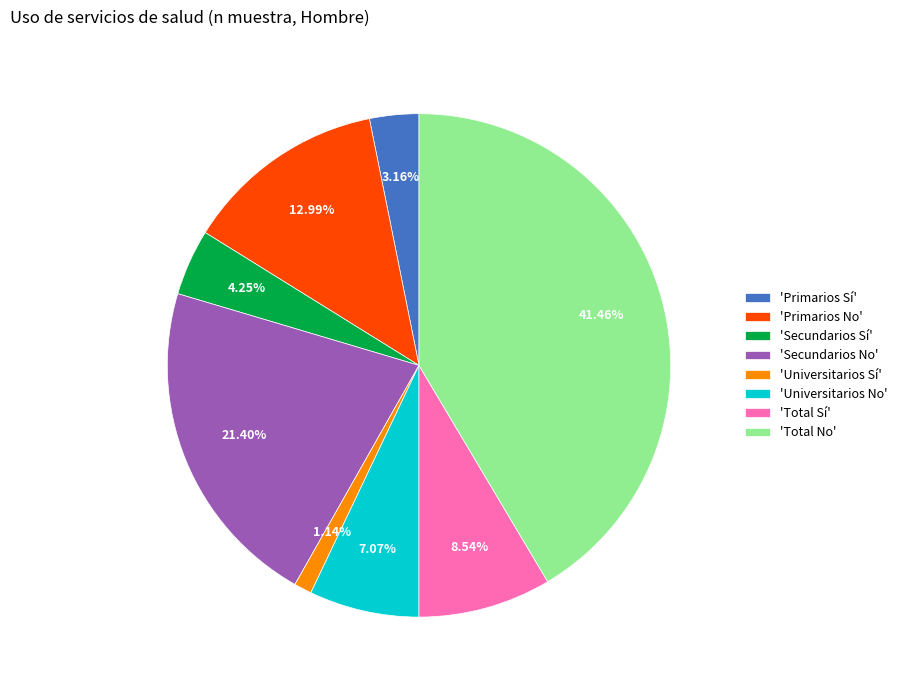

Is the sum of 'Secundarios No' and 'Total Sí' greater than half?

No